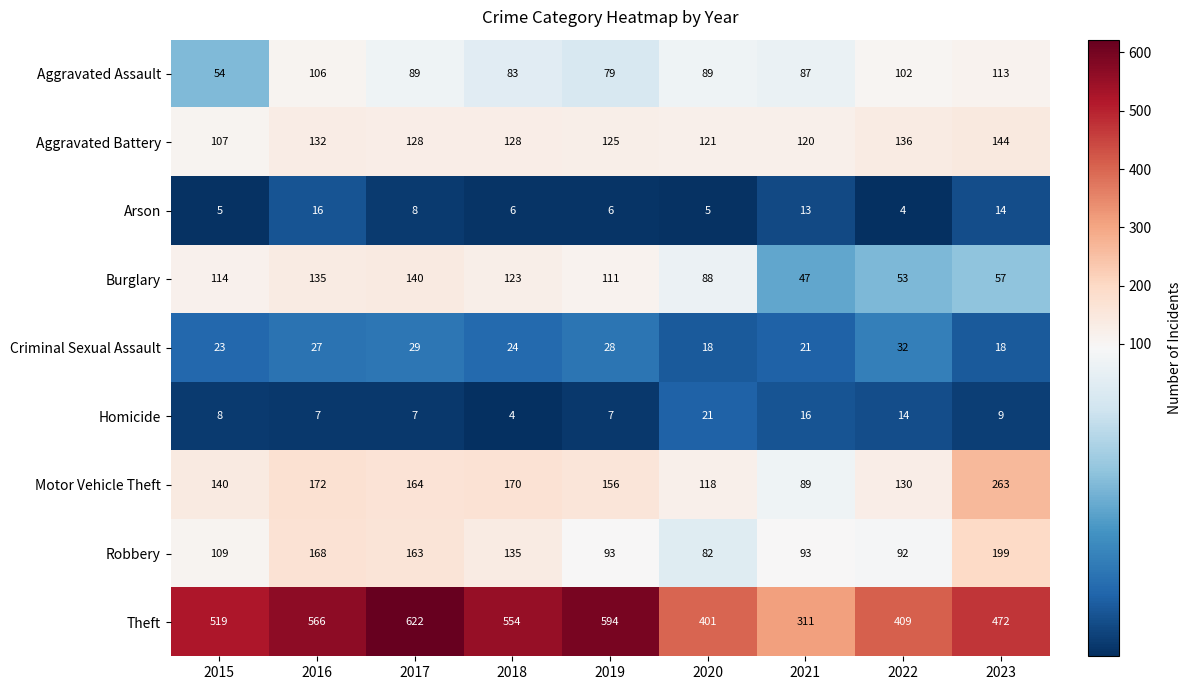

Where is Criminal Sexual Assault nearest to the value 25?

2018